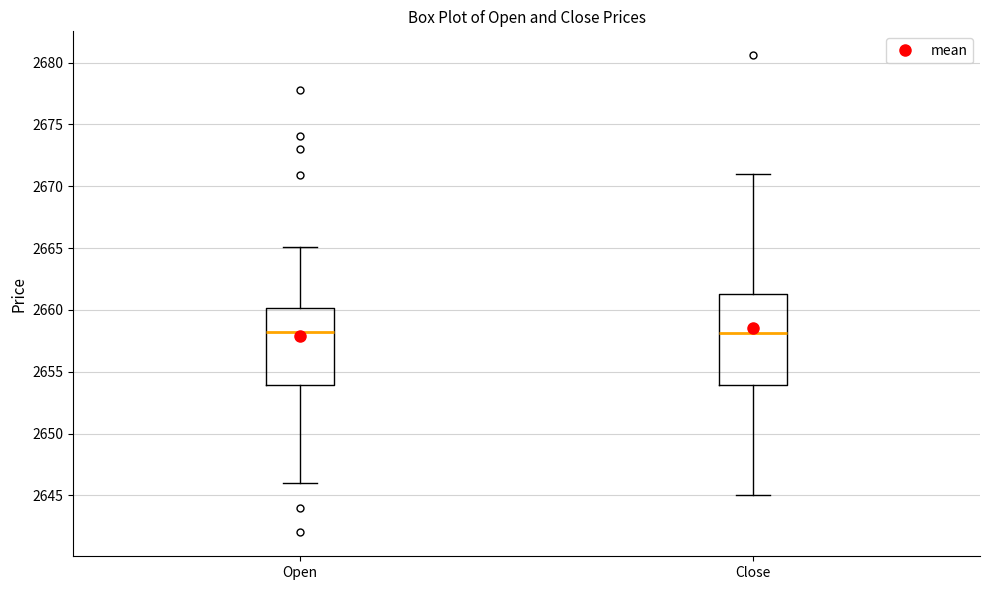

Reading left to right, read every box against the y-axis: the position of its median line, the range the box covers, and the ends of its whiskers. The values are not printed on the chart, so give them approximately, as read against the axis.

Open: median 2658.0, box 2654.0 to 2660.0, whiskers 2646.0 to 2665.0
Close: median 2658.0, box 2654.0 to 2661.5, whiskers 2645.0 to 2671.0